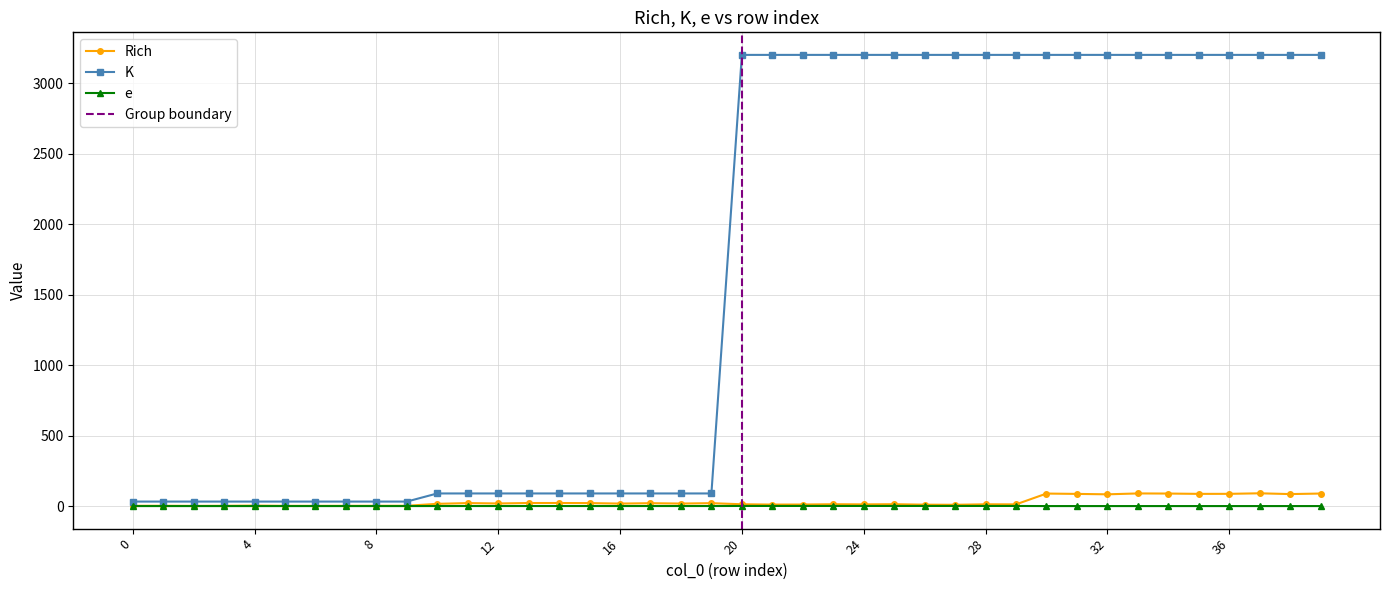

Rank the series by their maximum value, from highest to lowest.

K, Rich, e